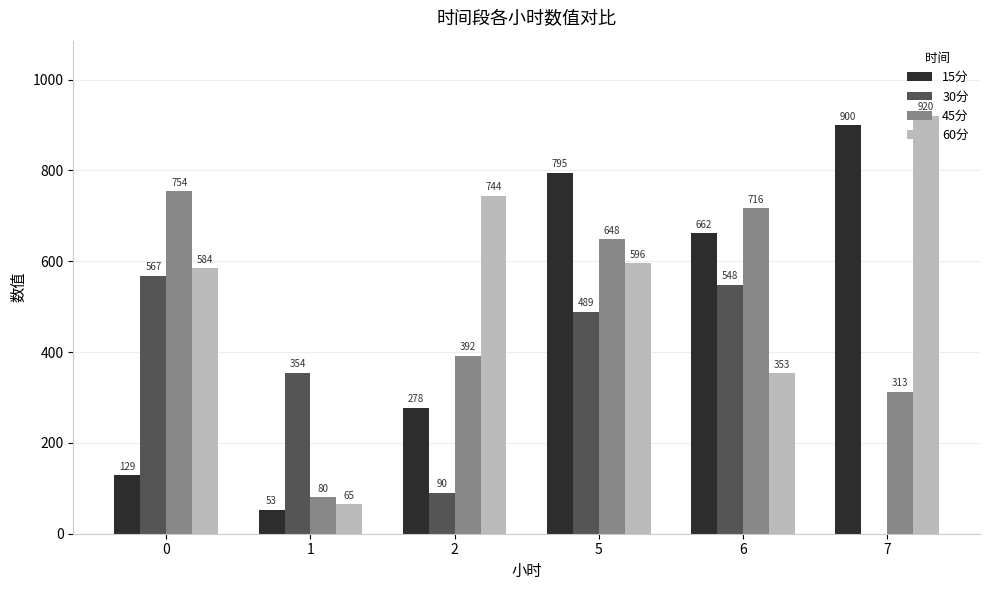

What are all the series names shown in the legend?

15分, 30分, 45分, 60分